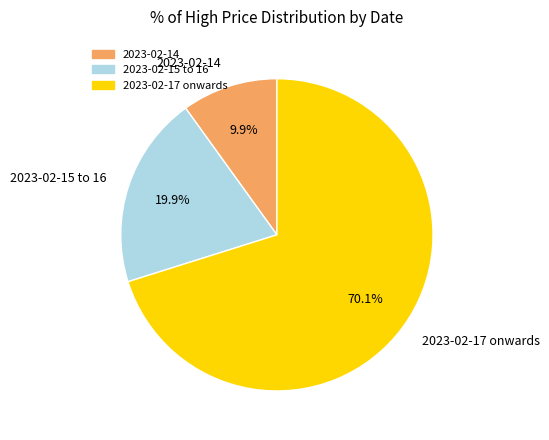

Rank the categories by value from highest to lowest.

2023-02-17 onwards, 2023-02-15 to 16, 2023-02-14